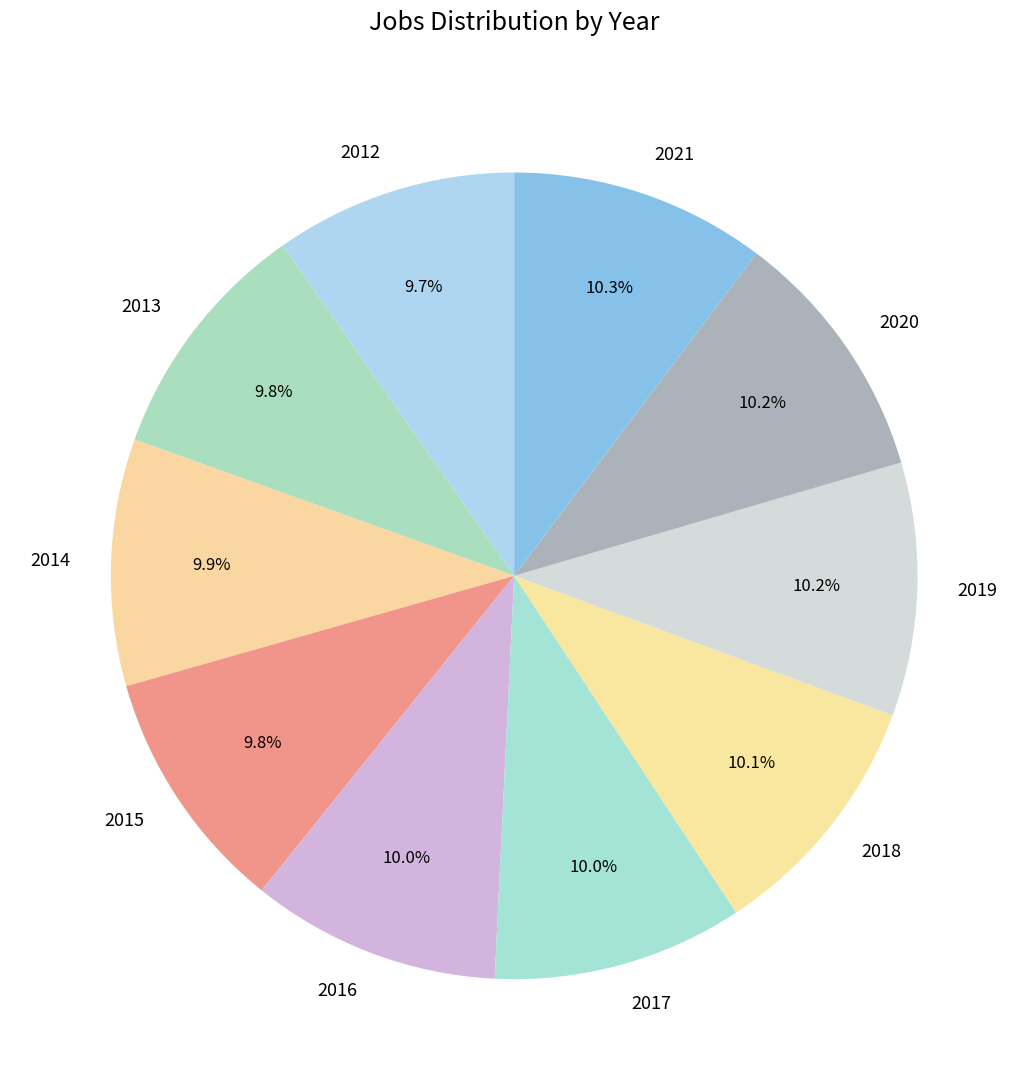

Is there a majority slice in this chart?

No